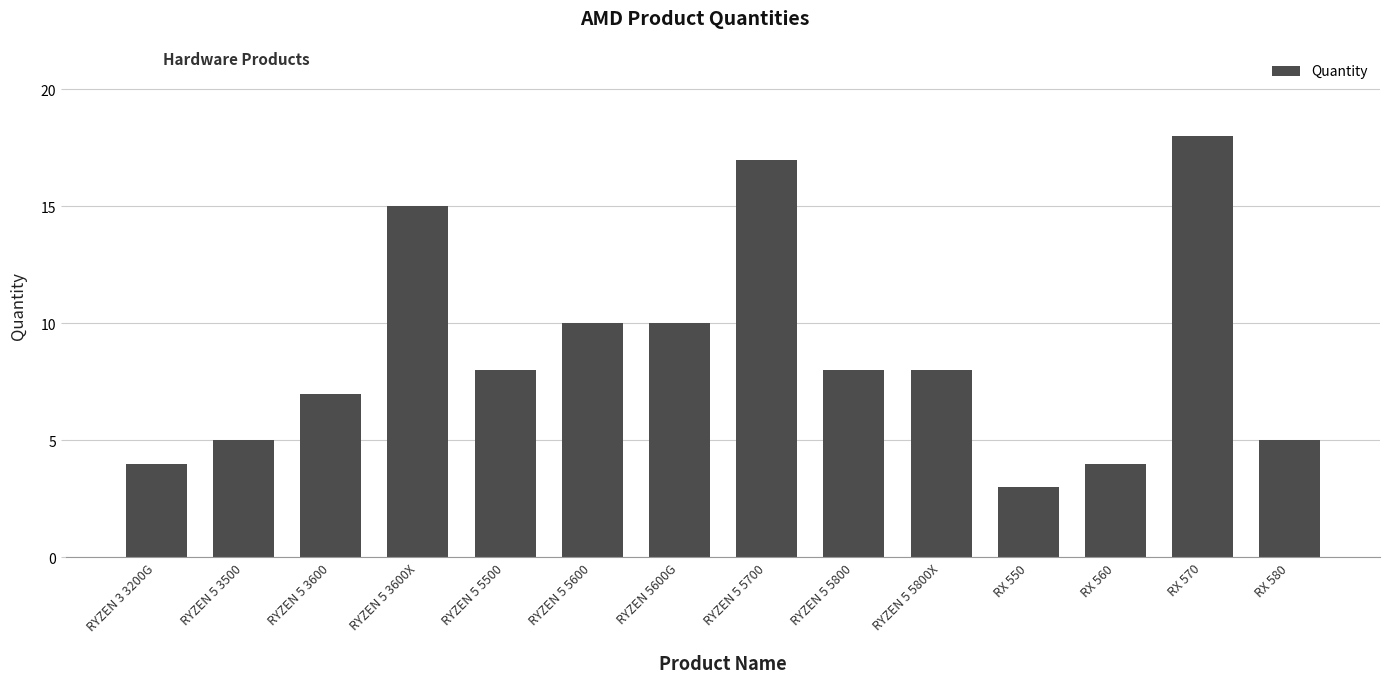

What is the difference between the second highest and second lowest values?

13